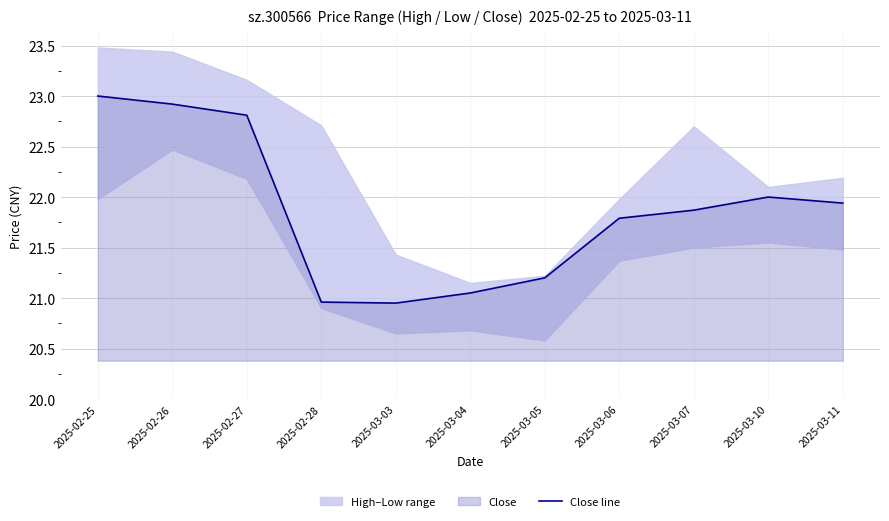

What is the difference between the second highest and second lowest values?

2.0